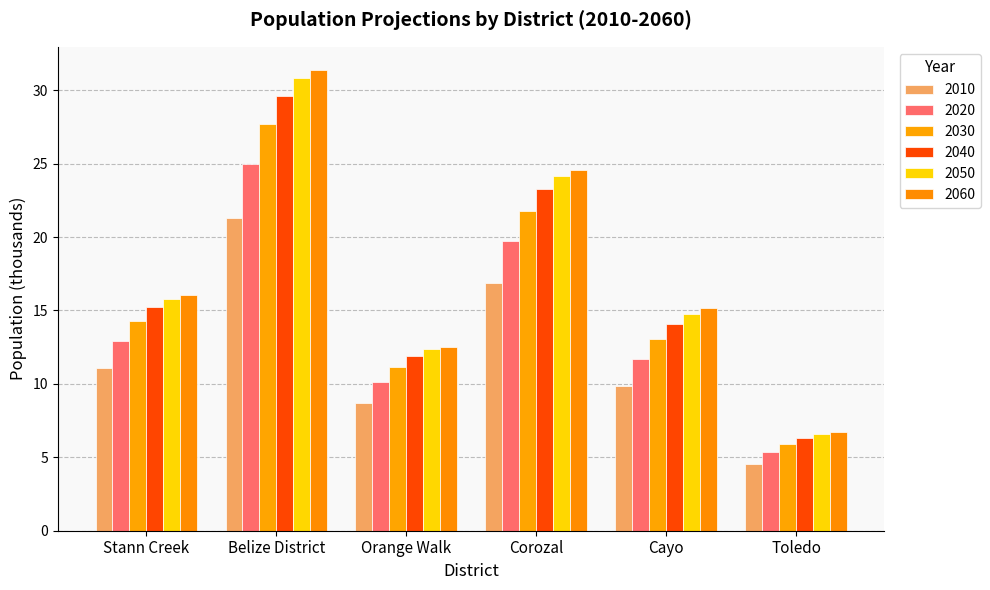

Is it true that 2040 equals 9.3 at Toledo?

False